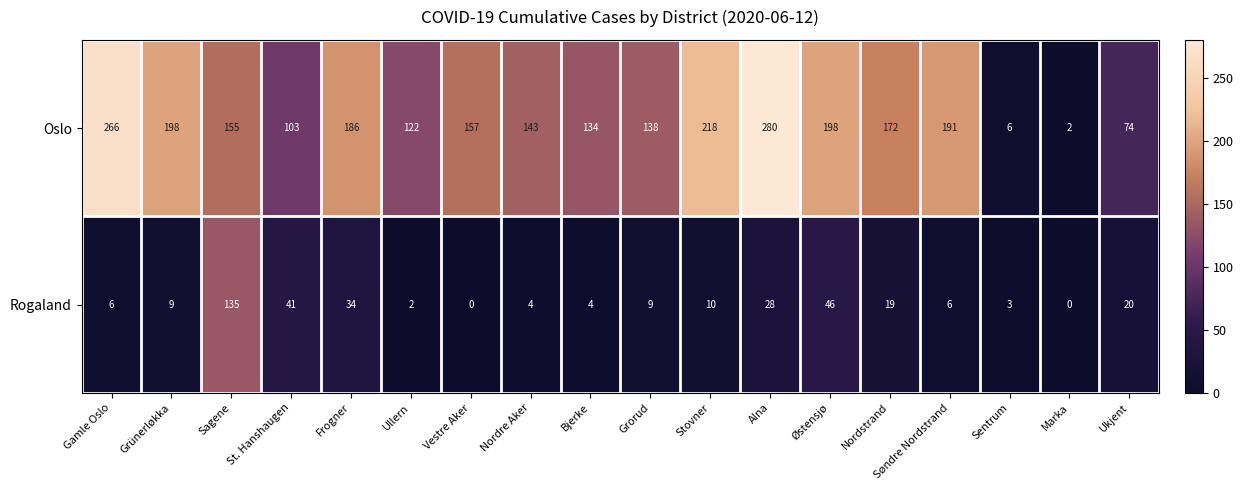

Where does the Oslo series first go above 157?

Gamle Oslo